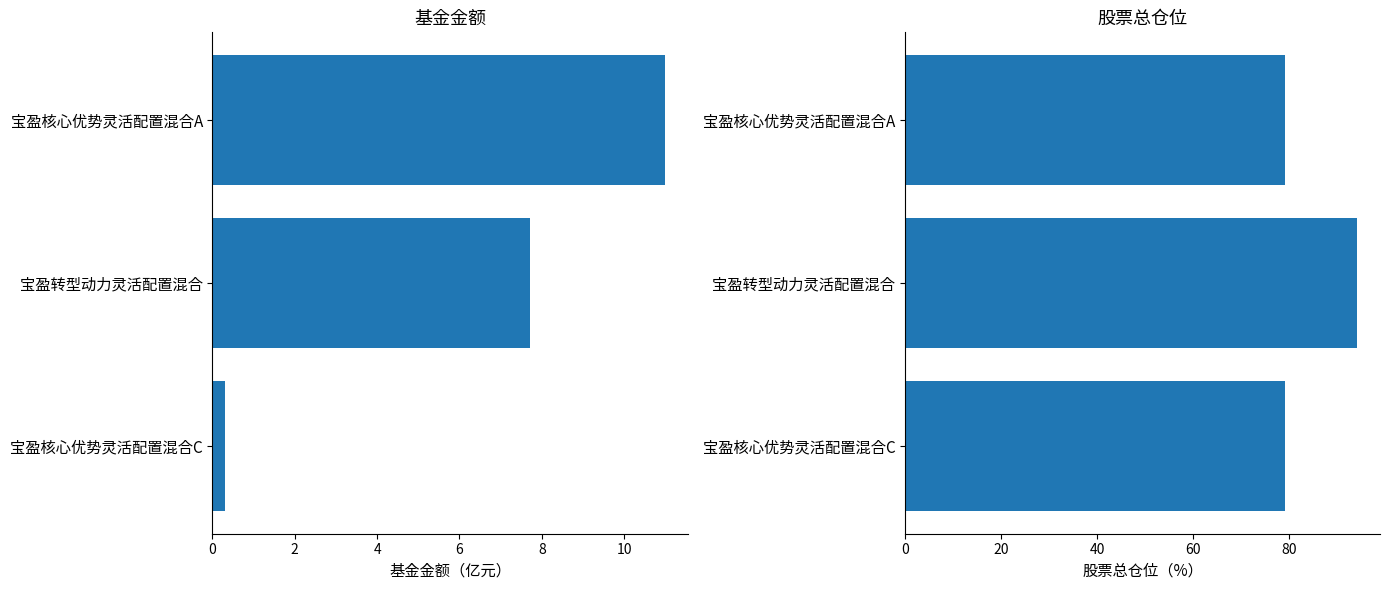

What is the spread (max minus min) of values at 宝盈核心优势灵活配置混合A?

68.1